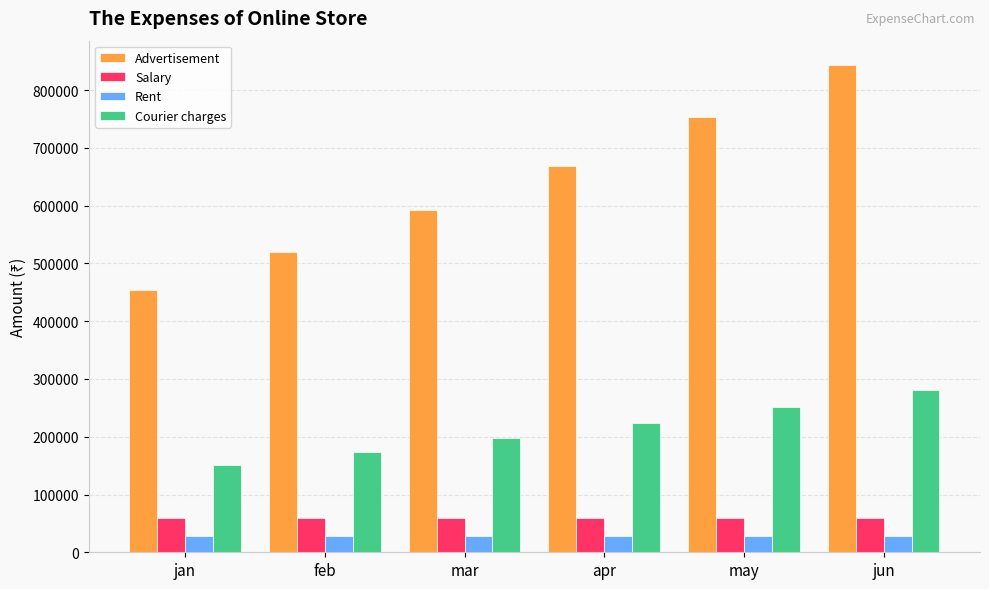

What is the label of the 1st bar from the right?

jun